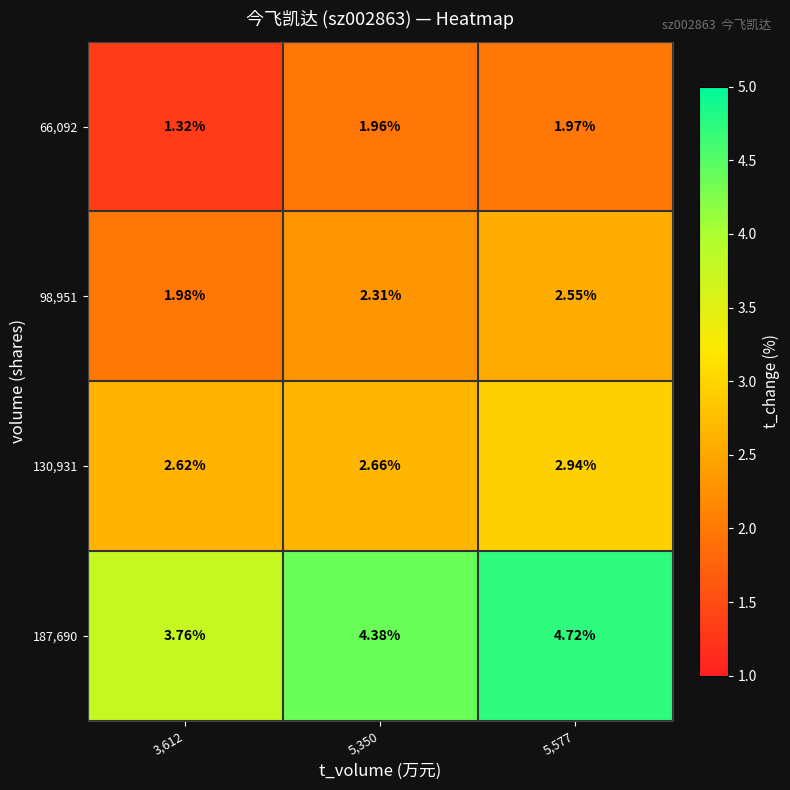

List the series in order of their overall mean, highest first.

187,690, 130,931, 98,951, 66,092